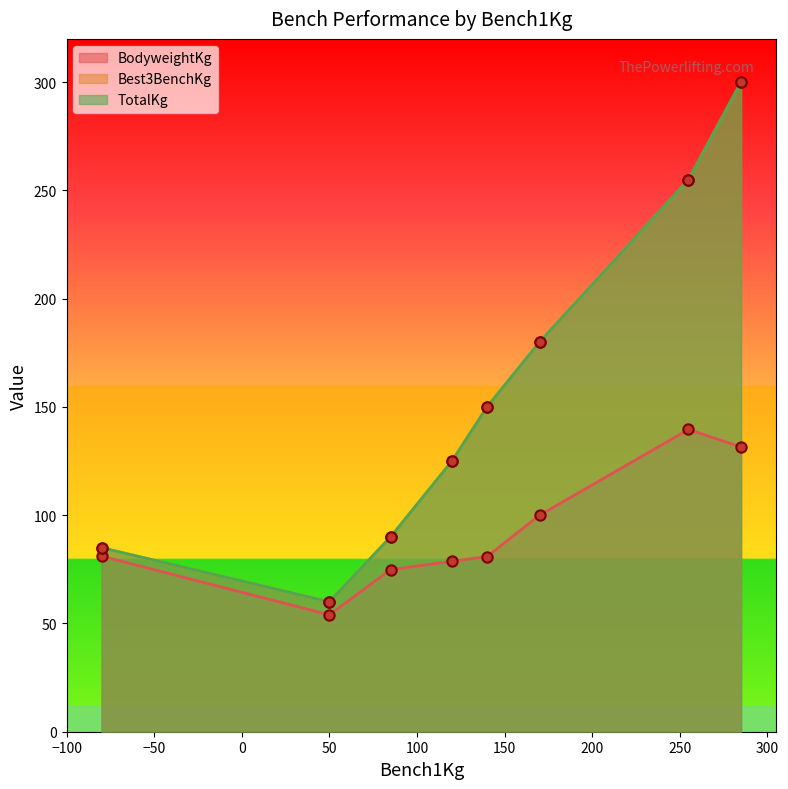

Which series has the widest spread of Y values?

Best3BenchKg